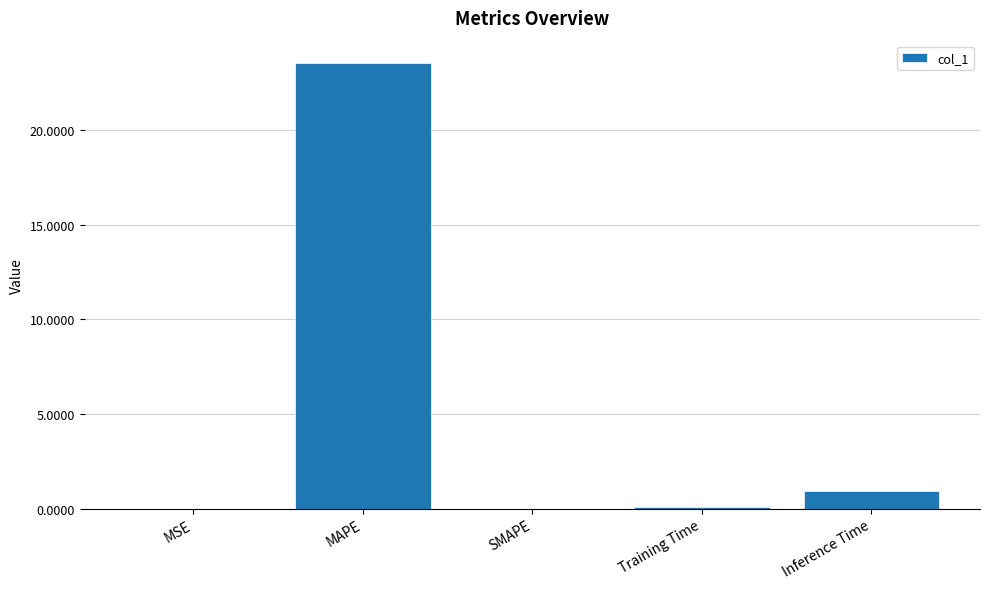

The chart shows a value of 7.5 at SMAPE. True or false?

False